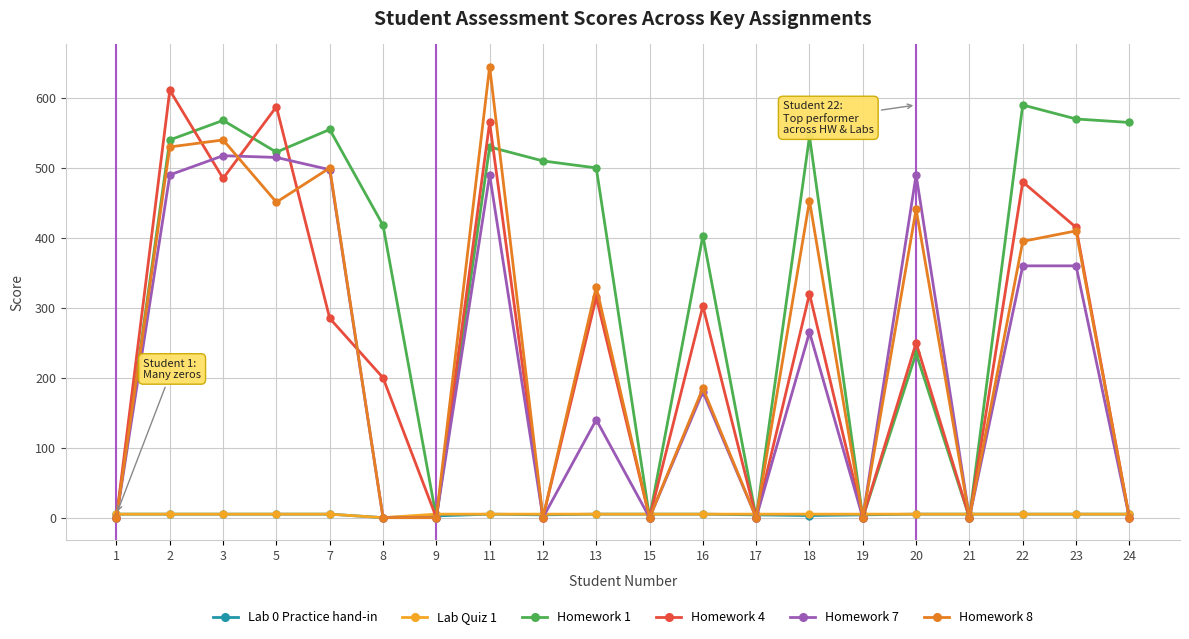

What is the difference between the maximum and minimum values in the Lab 0 Practice hand-in series?

5.0